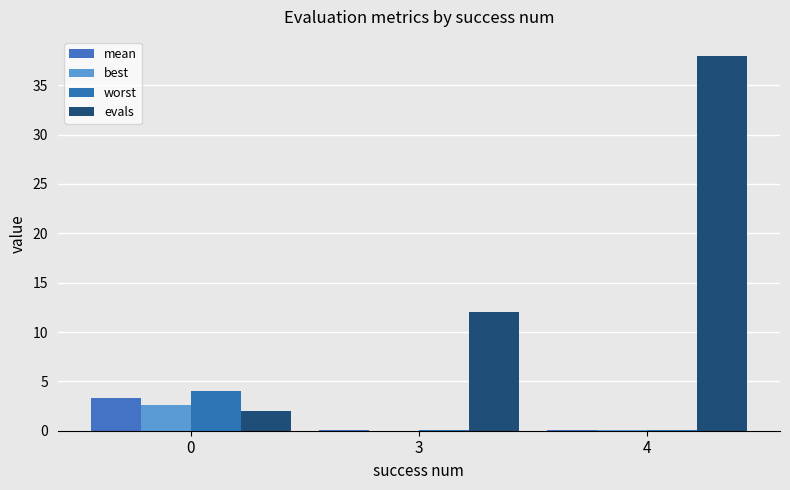

How many groups of bars are there?

3